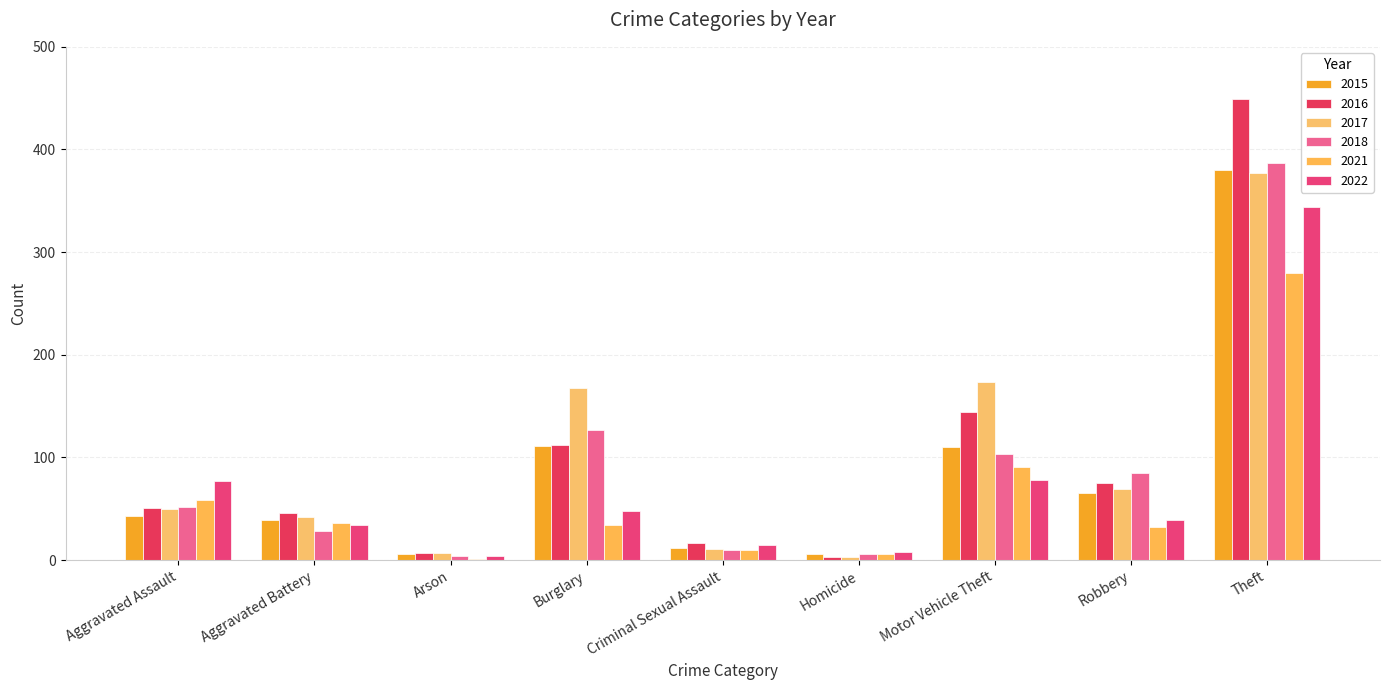

What is the label of the 3rd bar from the right?

Motor Vehicle Theft